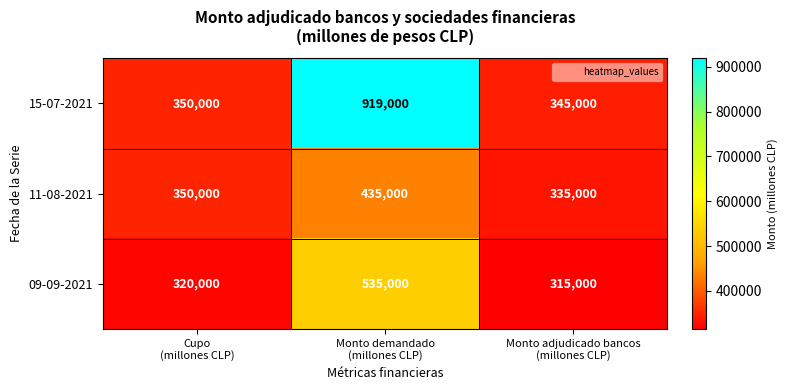

What is the sum of all 15-07-2021 values?

1614000